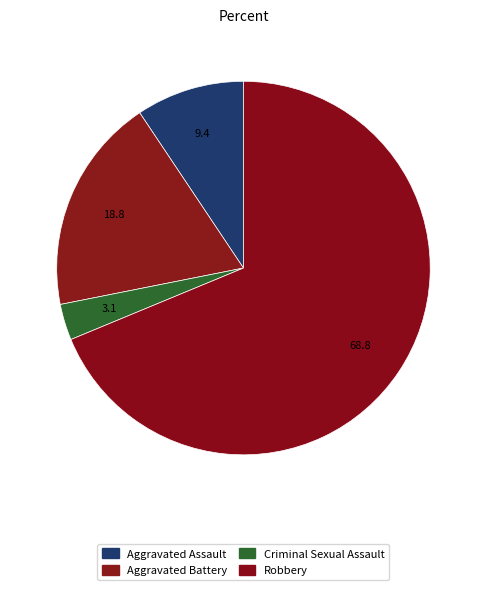

What is the smallest slice in the pie chart?

Criminal Sexual Assault